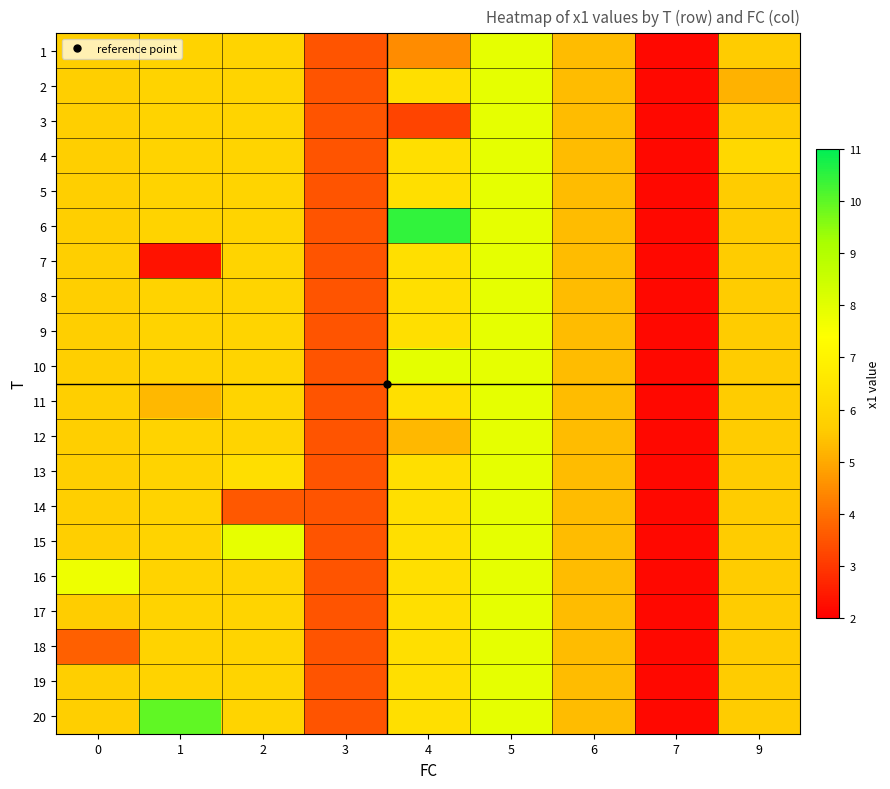

What is the total value across all series at 4?

125.5